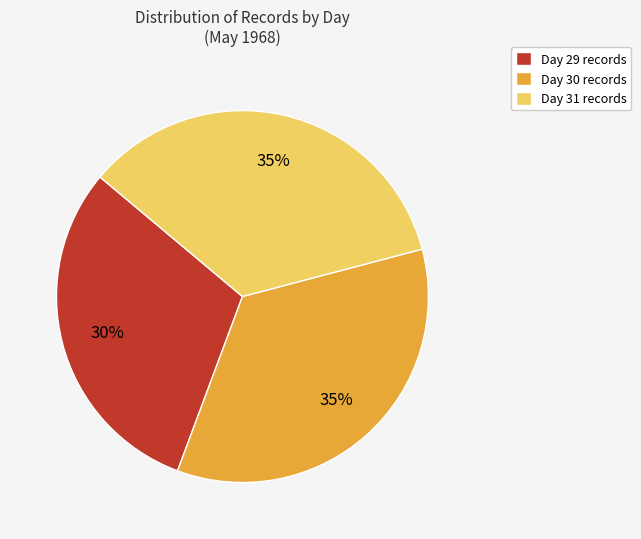

To the nearest percent, what is the average slice percentage?

33%